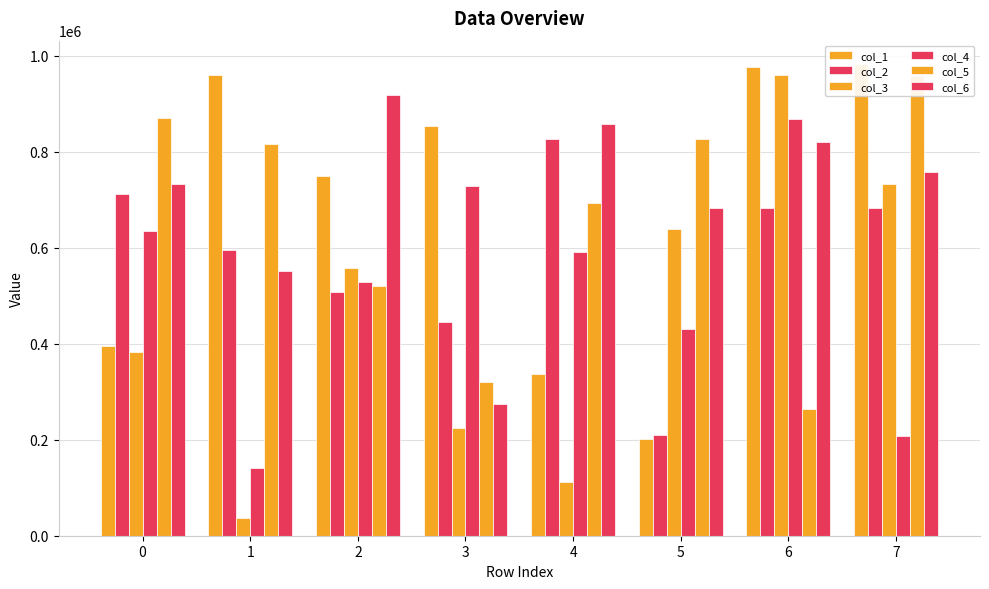

Rank the categories by col_1 value from lowest to highest.

5, 4, 0, 2, 3, 1, 6, 7